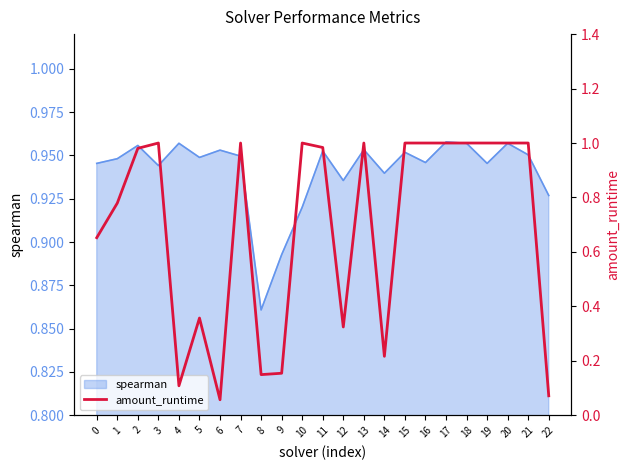

How many lines are shown in the chart?

1